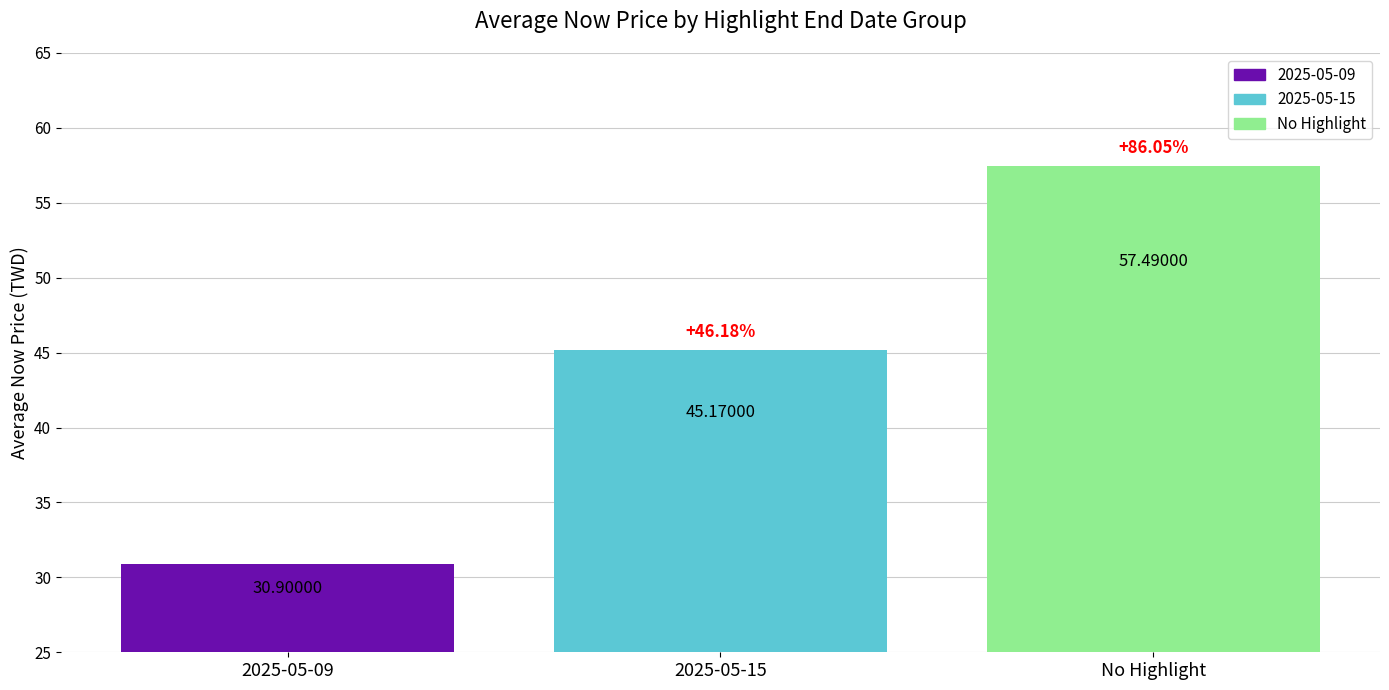

The value at 2025-05-09 is 30.9. True or false?

True